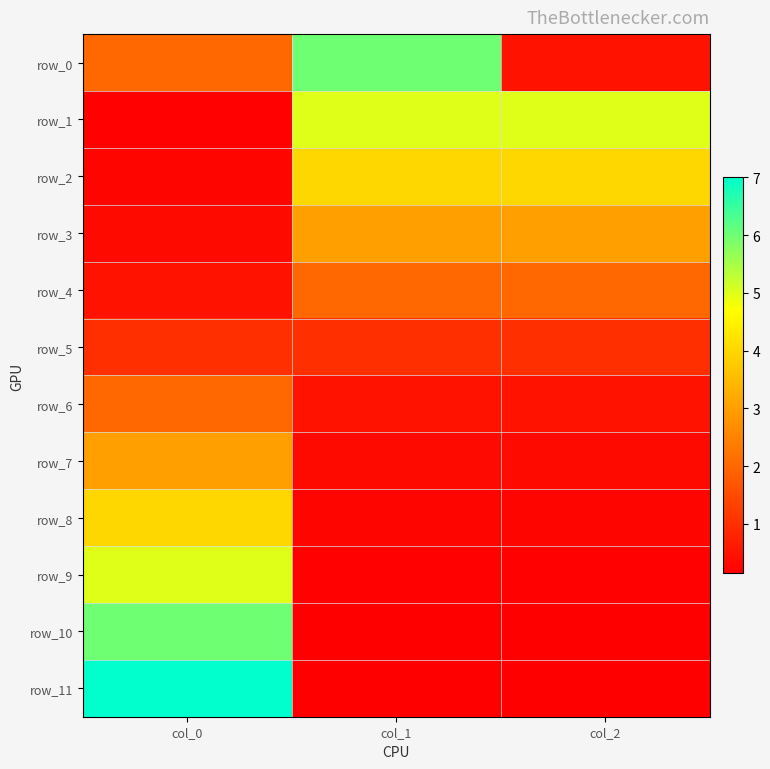

Reading left to right, extract all data points from this chart.

row_0: 2.0	6.0	0.5
row_1: 0.2	5.0	5.0
row_2: 0.2	4.0	4.0
row_3: 0.3	3.0	3.0
row_4: 0.5	2.0	2.0
row_5: 1.0	1.0	1.0
row_6: 2.0	0.5	0.5
row_7: 3.0	0.3	0.3
row_8: 4.0	0.2	0.2
row_9: 5.0	0.2	0.2
row_10: 6.0	0.2	0.2
row_11: 7.0	0.1	0.1